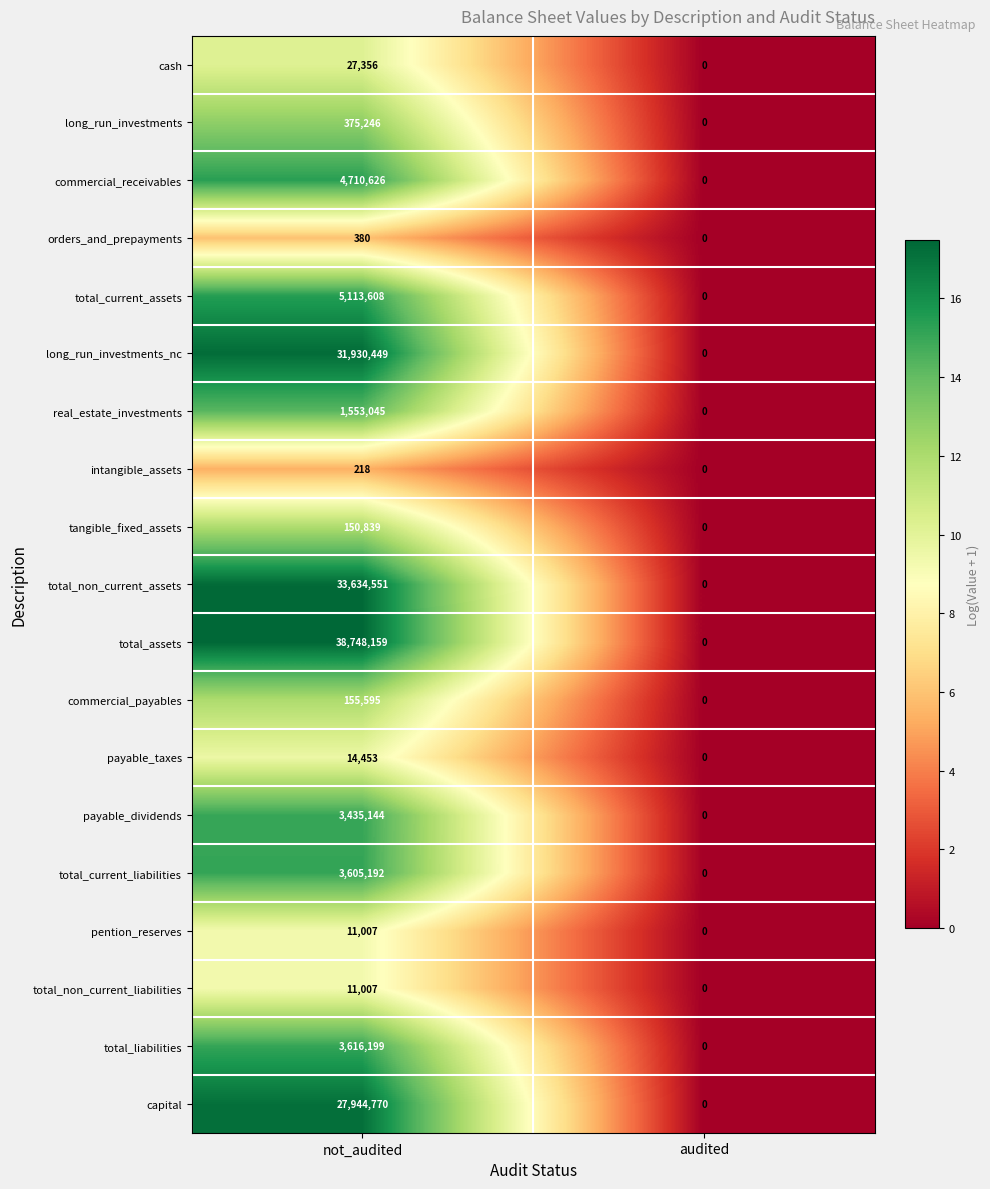

True or false: payable_taxes has a value of 14453 at not_audited.

True